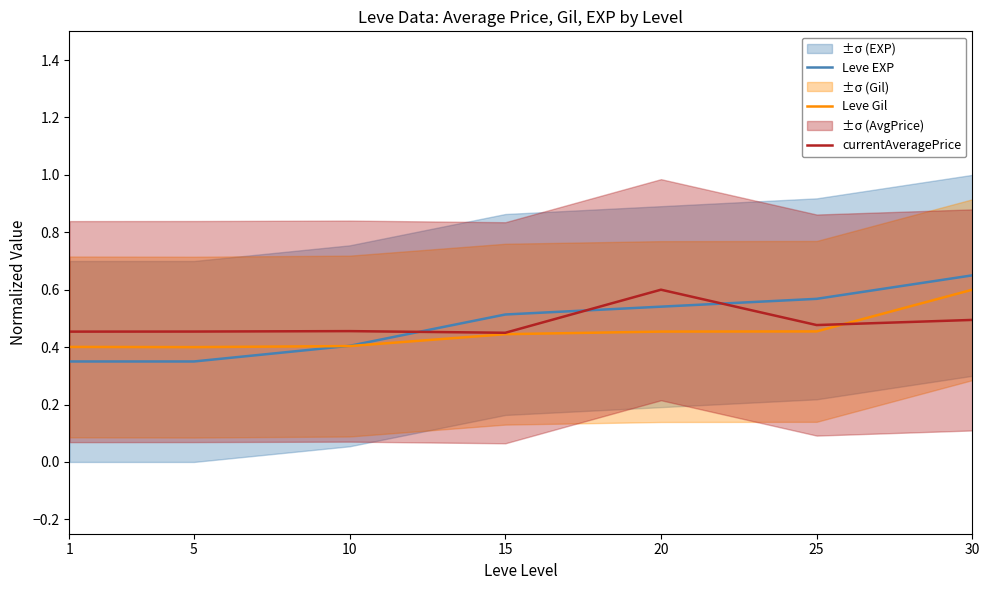

What is the spread (max minus min) of values at 25?

0.1